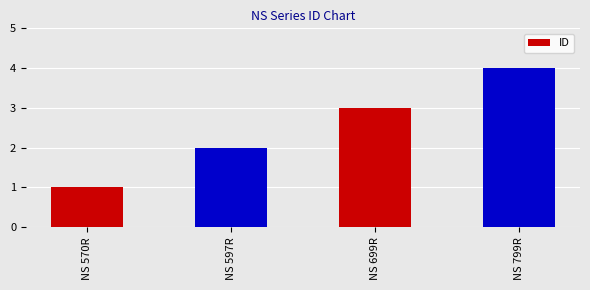

What position from the right is NS 799R?

1